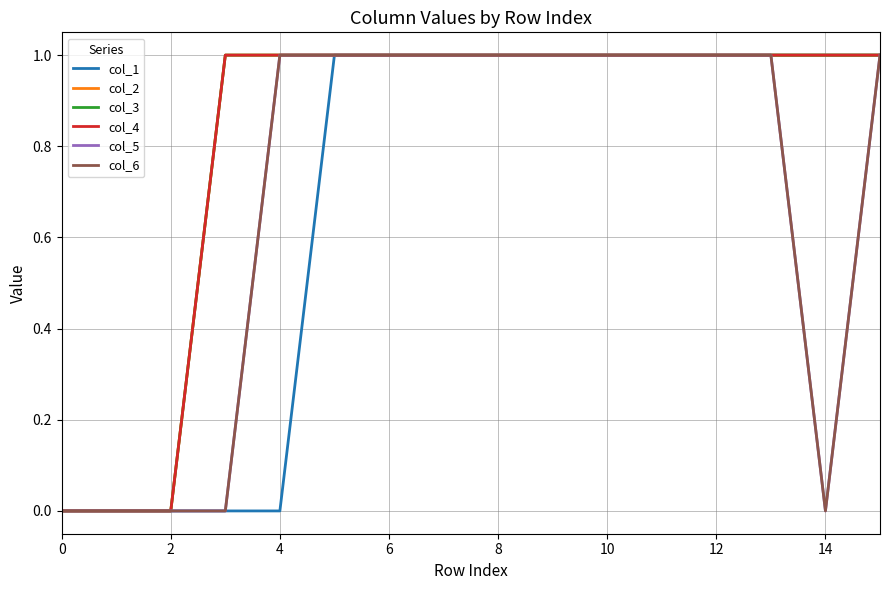

Does the chart have visible grid lines?

Yes